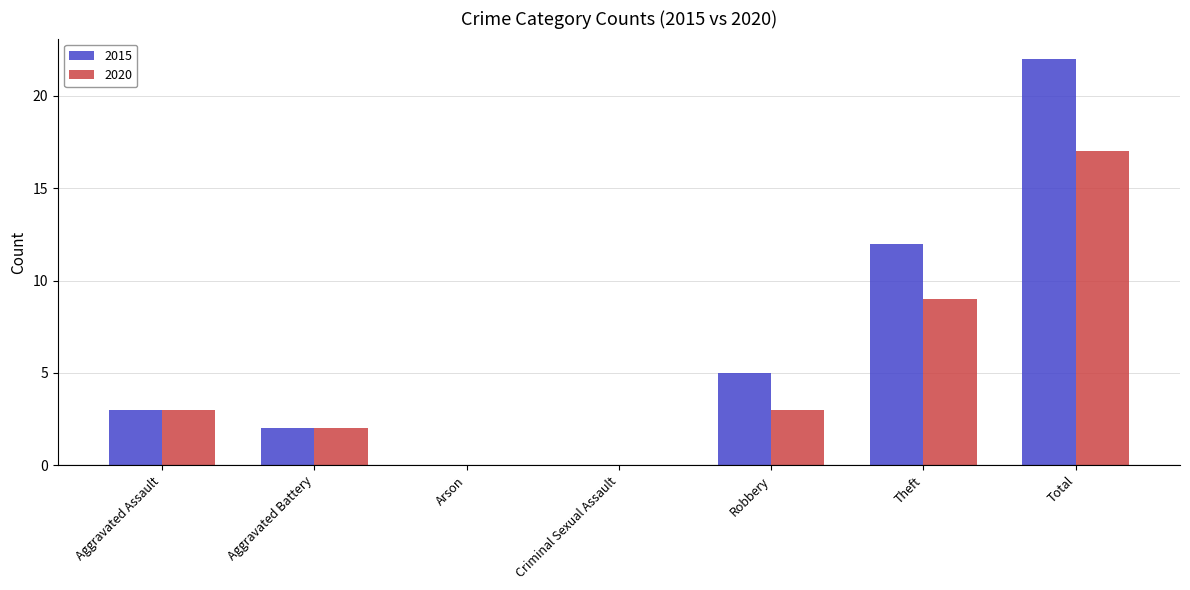

What is the total value across all series at Total?

39